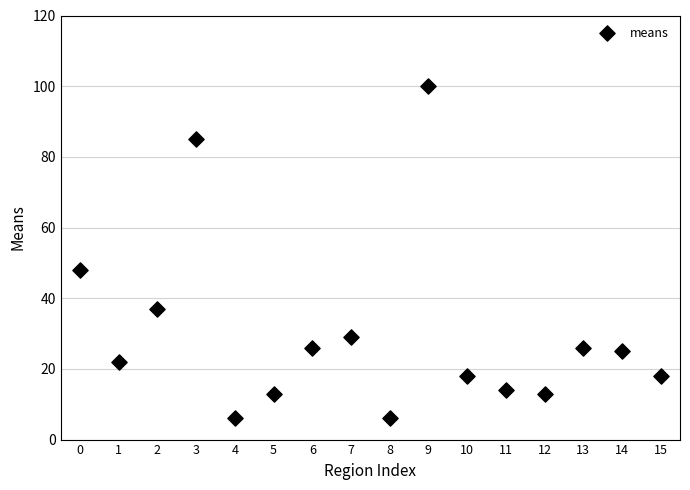

What is the range of Y values (max minus min)?

94